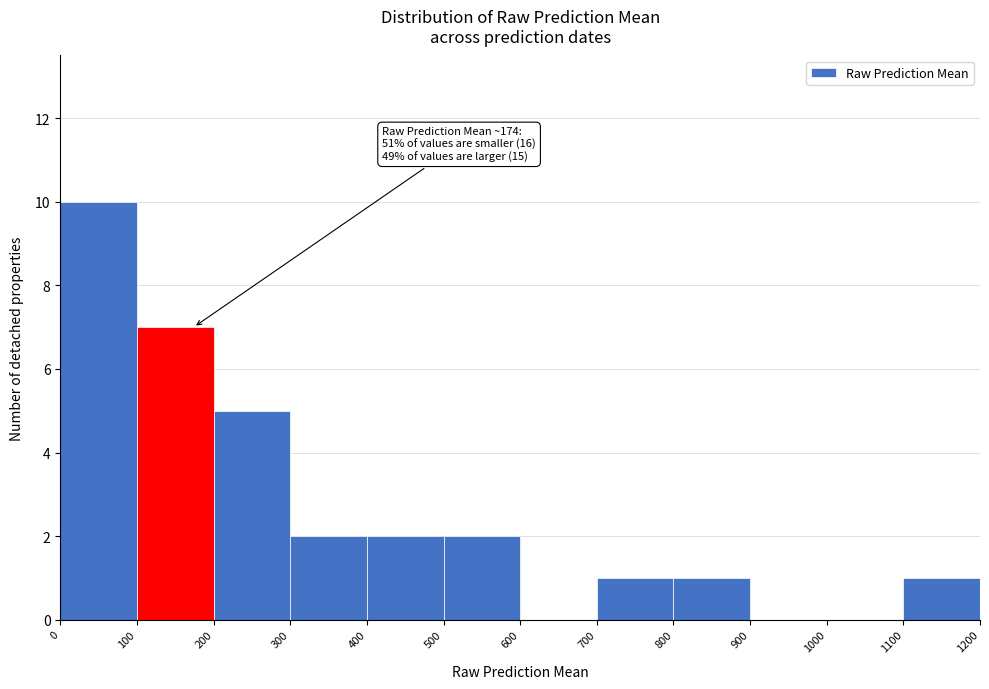

Over which range of the x-axis is the bar tallest?

0 to 100